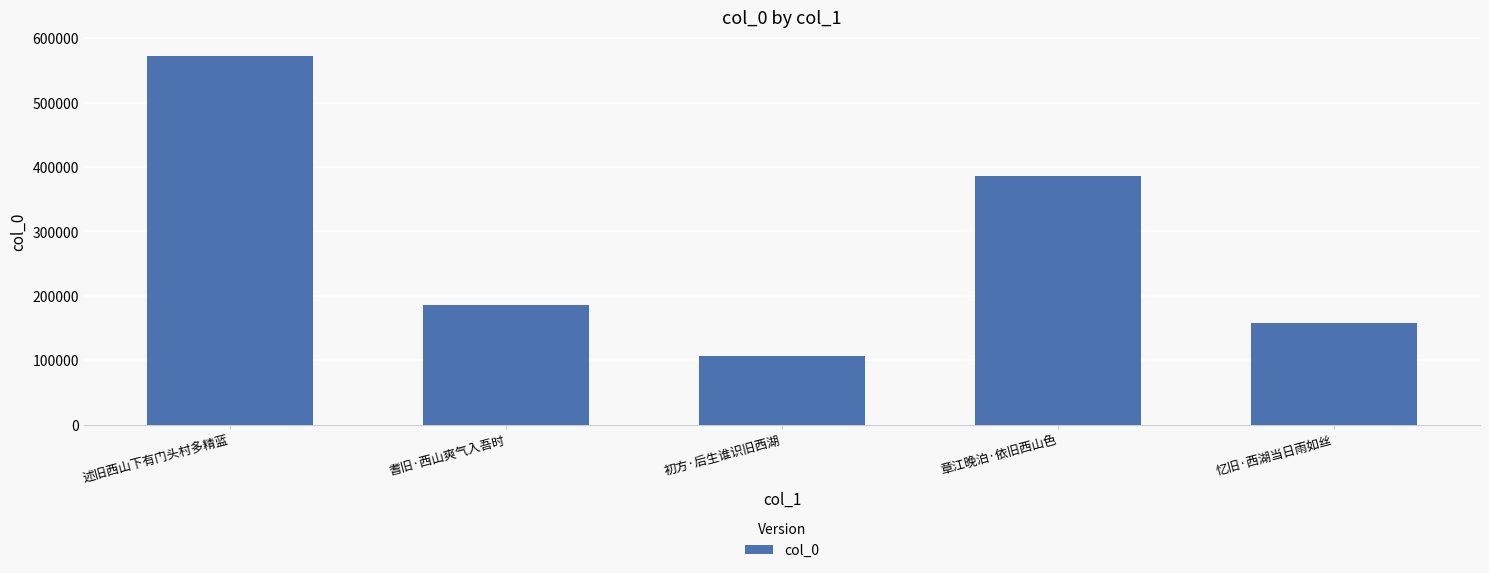

The value at 耆旧·西山爽气入吾时 is 263353. True or false?

False